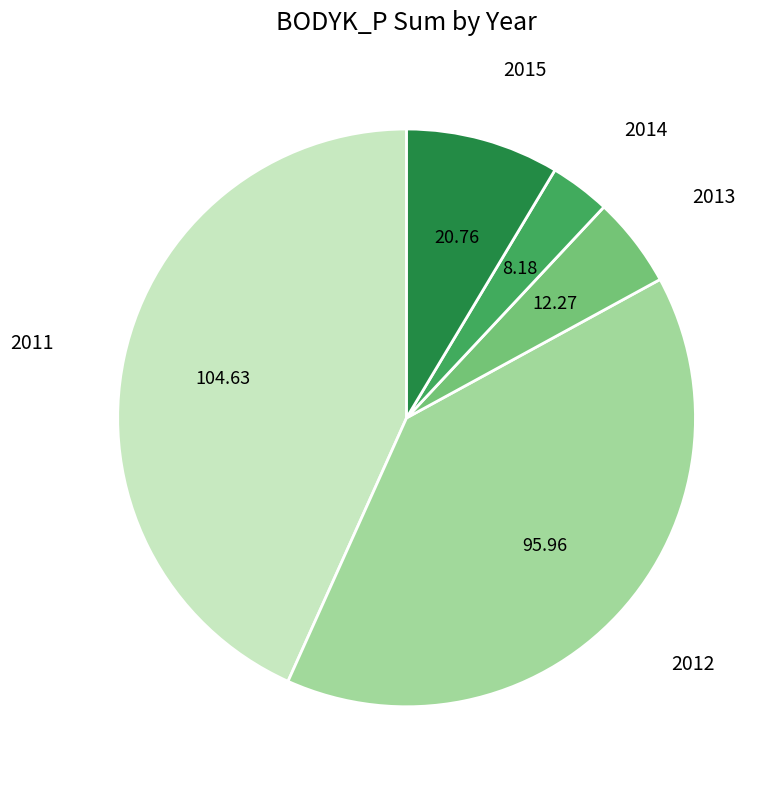

Combined, do 2012 and 2013 account for over 50%?

No